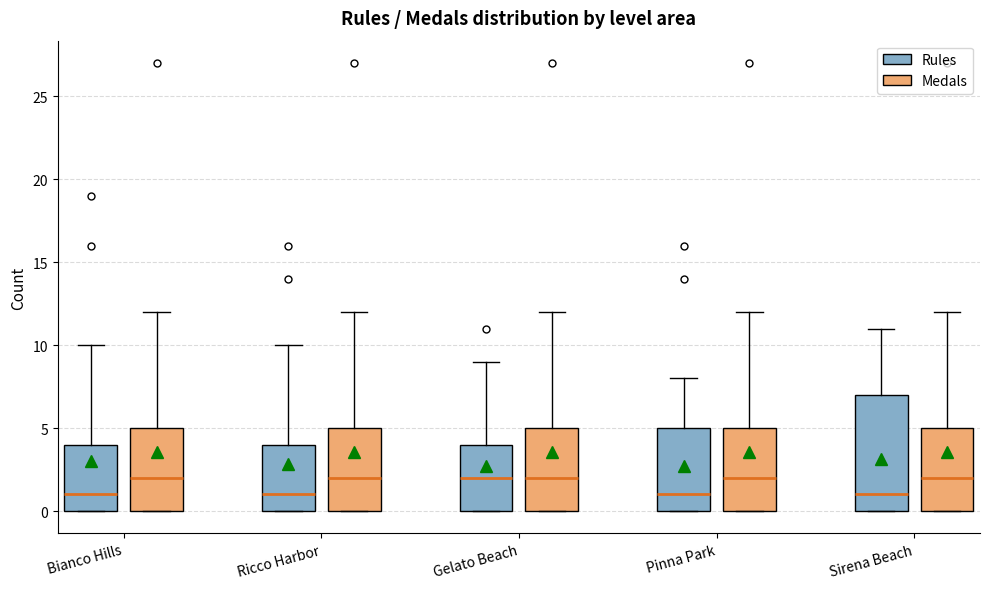

Reading left to right, read every box against the y-axis: the position of its median line, the range the box covers, and the ends of its whiskers. The values are not printed on the chart, so give them approximately, as read against the axis.

Bianco Hills (Rules): median 1, box 0 to 4, whiskers 0 to 10
Bianco Hills (Medals): median 2, box 0 to 5, whiskers 0 to 12
Ricco Harbor (Rules): median 1, box 0 to 4, whiskers 0 to 10
Ricco Harbor (Medals): median 2, box 0 to 5, whiskers 0 to 12
Gelato Beach (Rules): median 2, box 0 to 4, whiskers 0 to 9
Gelato Beach (Medals): median 2, box 0 to 5, whiskers 0 to 12
Pinna Park (Rules): median 1, box 0 to 5, whiskers 0 to 8
Pinna Park (Medals): median 2, box 0 to 5, whiskers 0 to 12
Sirena Beach (Rules): median 1, box 0 to 7, whiskers 0 to 11
Sirena Beach (Medals): median 2, box 0 to 5, whiskers 0 to 12